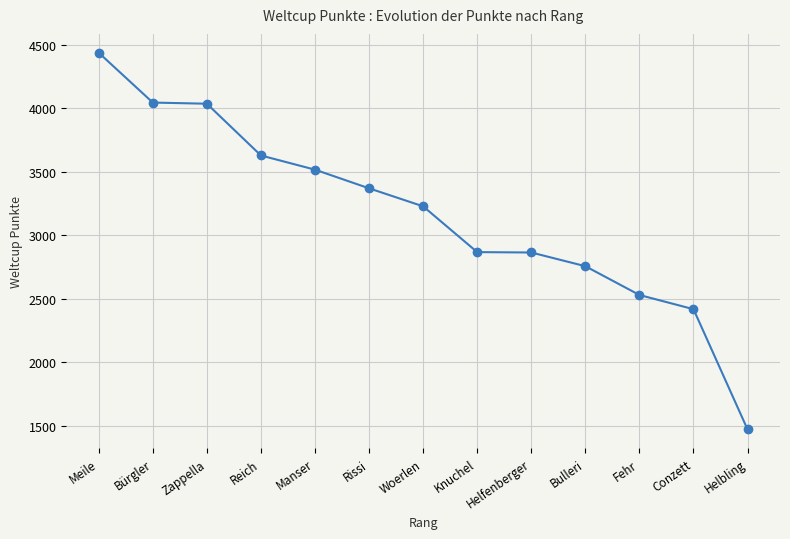

What is the value of the 4th point from the left?

3629